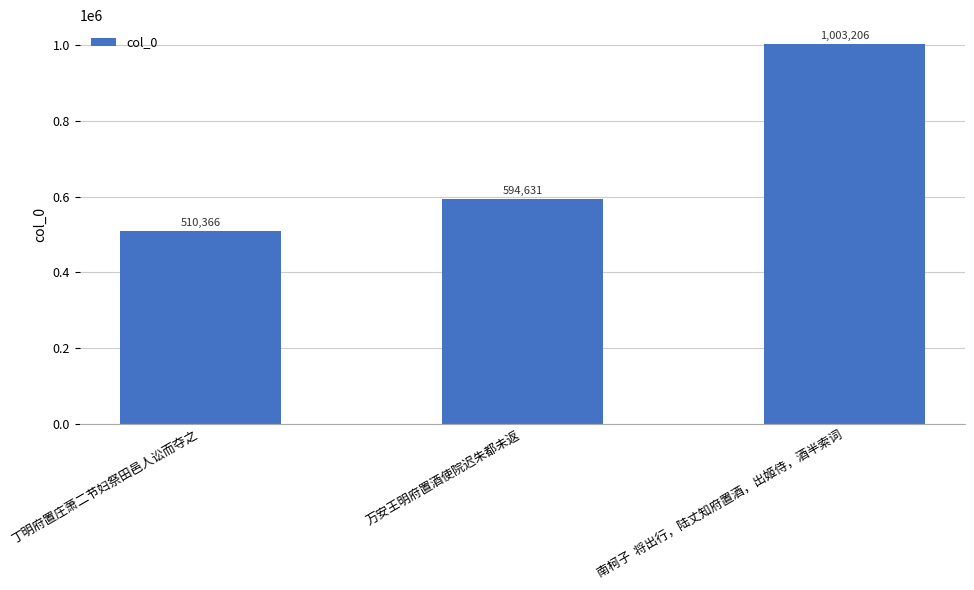

What is the label of the 1st bar from the left?

丁明府置庄萧二节妇祭田邑人讼而夺之